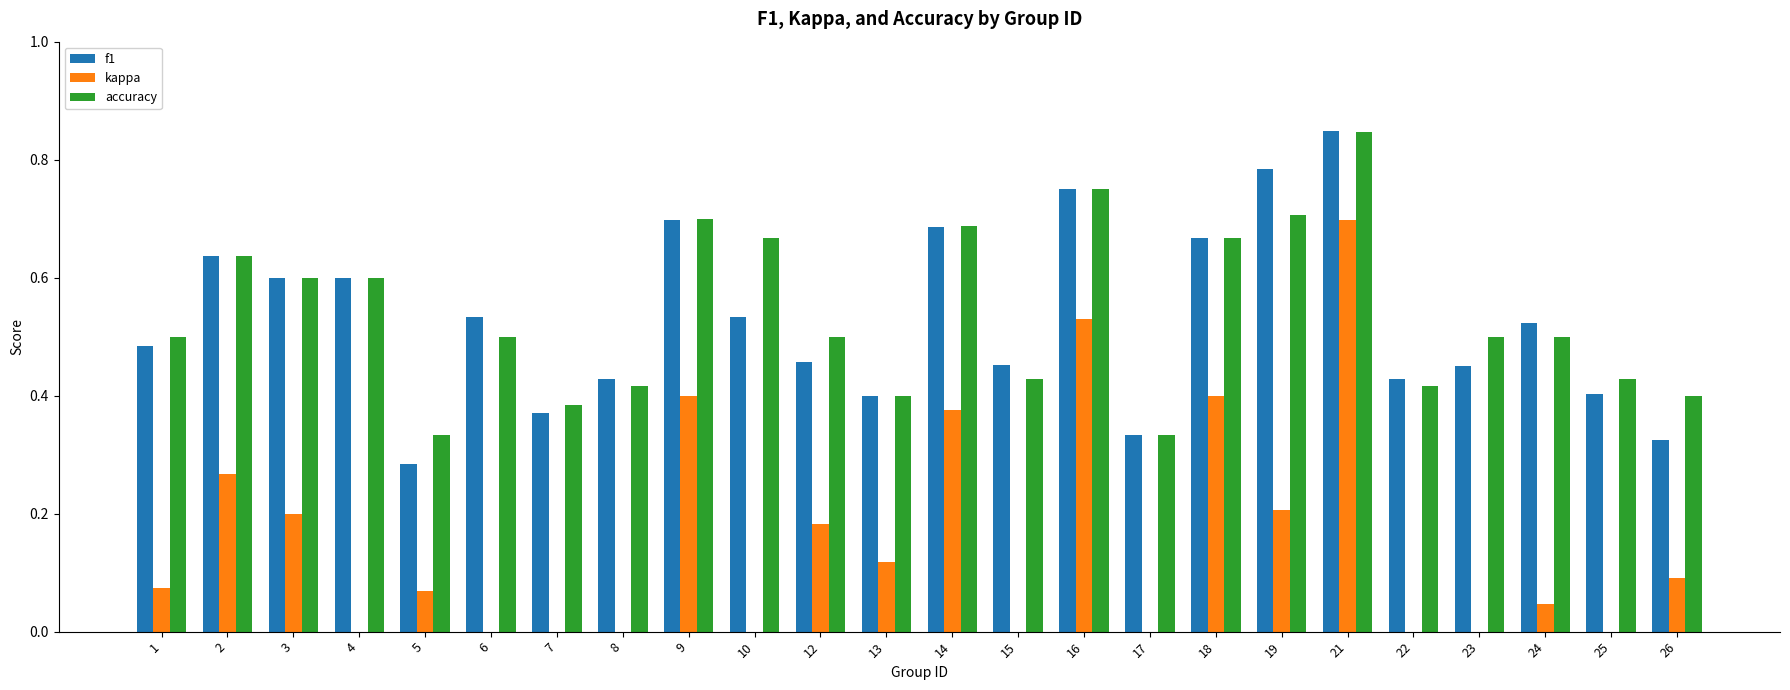

Is it true that f1 equals 0.9 at 14?

False